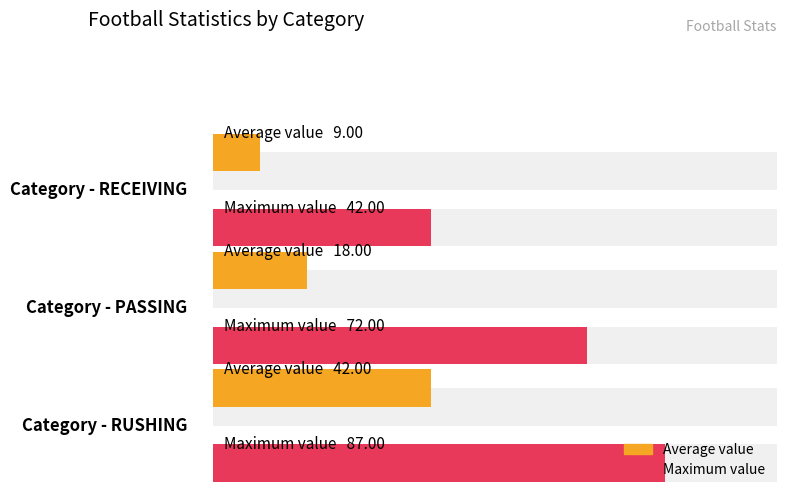

True or false: Maximum value has a value of 42 at 40.

True